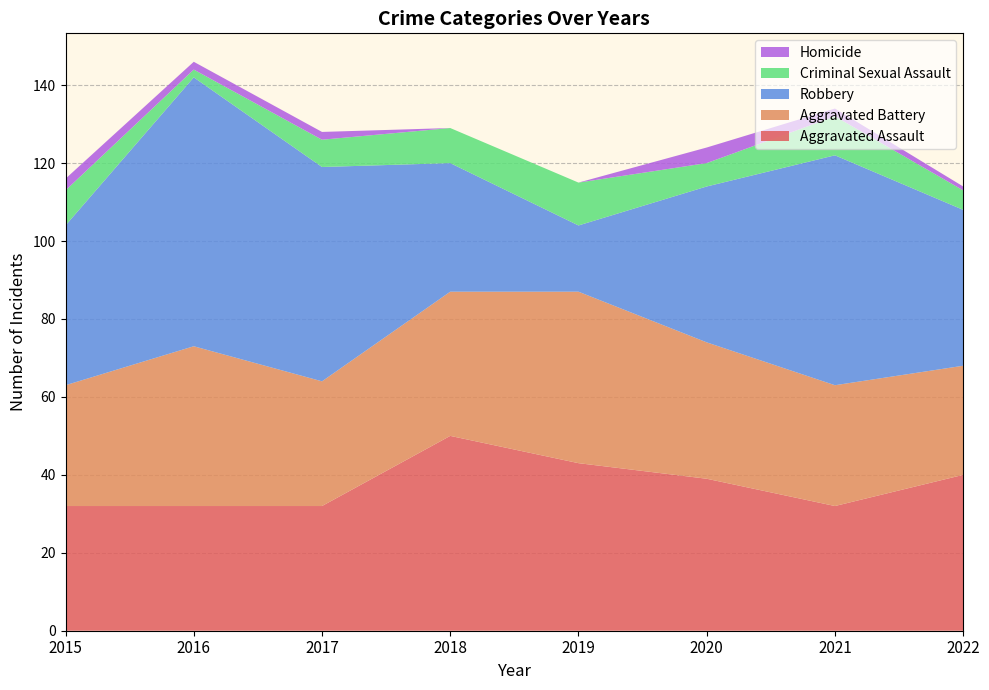

Reading left to right, list all the values displayed in this chart.

Aggravated Assault: 32	32	32	50	43	39	32	40
Aggravated Battery: 31	41	32	37	44	35	31	28
Robbery: 41	69	55	33	17	40	59	40
Criminal Sexual Assault: 9	2	7	9	11	6	10	5
Homicide: 3	2	2	0	0	4	2	1